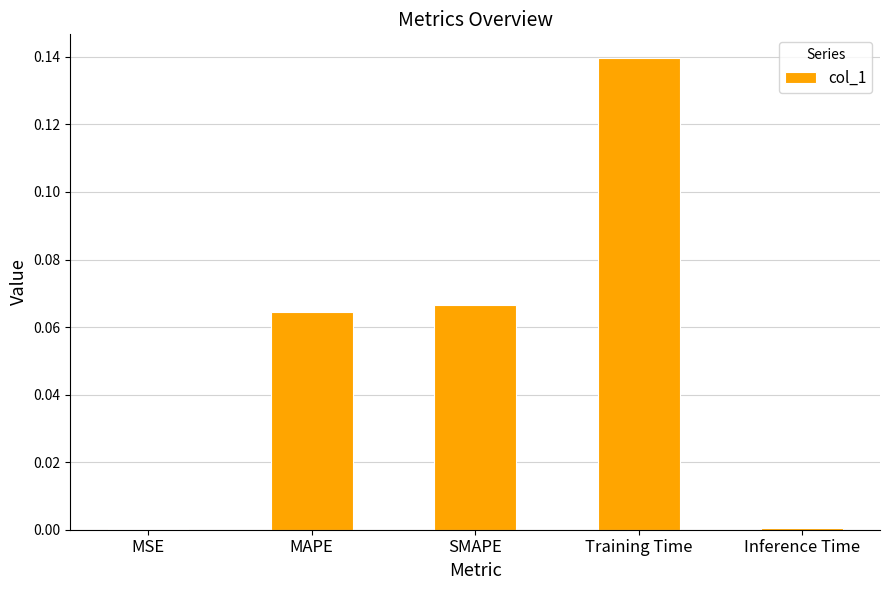

At which category does the chart reach its peak across all series?

Training Time